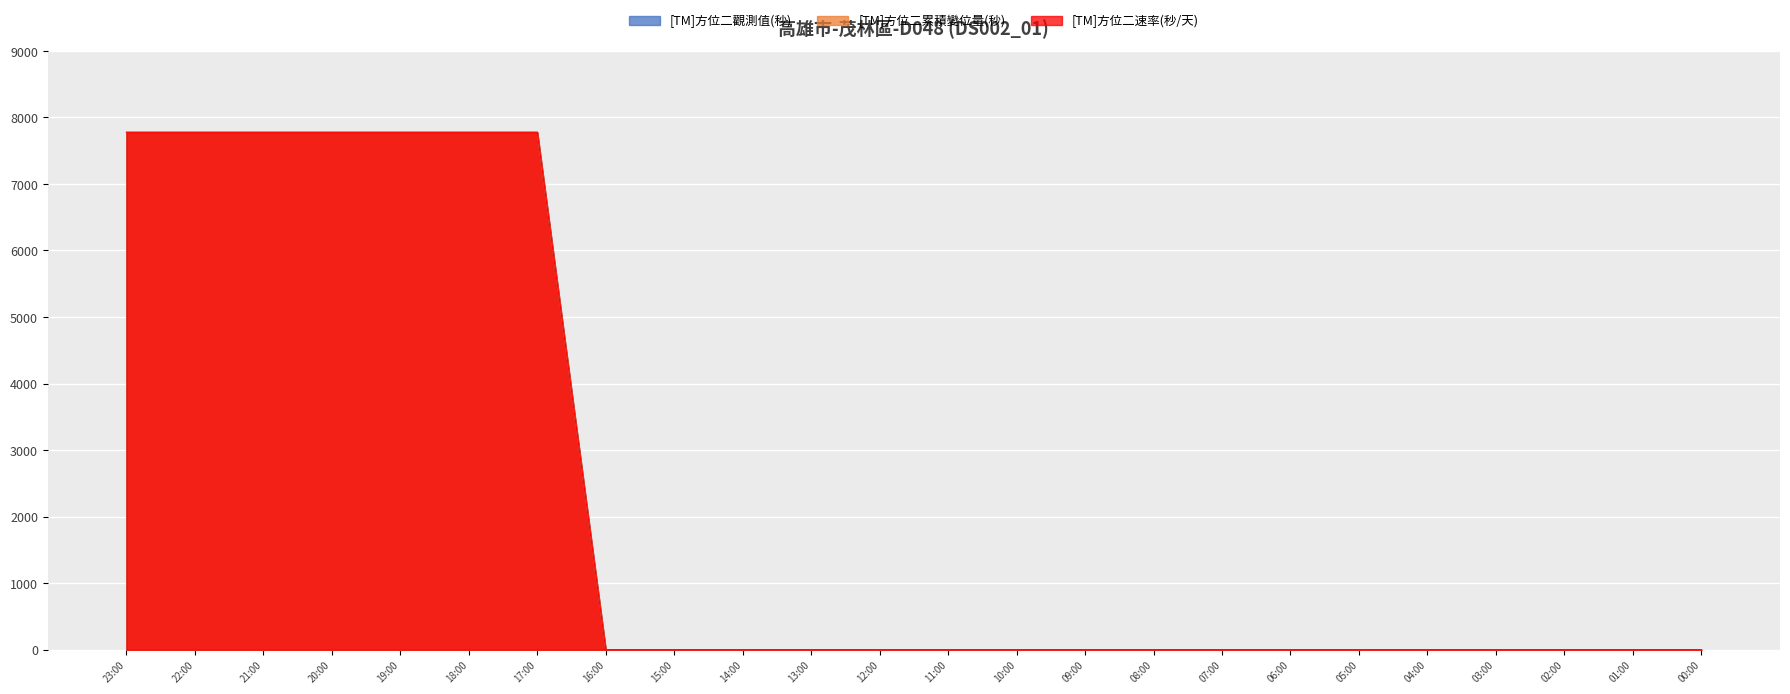

List the series in order of their peak value, highest first.

[TM]方位二觀測值(秒), [TM]方位二累積變位量(秒), [TM]方位二速率(秒/天)